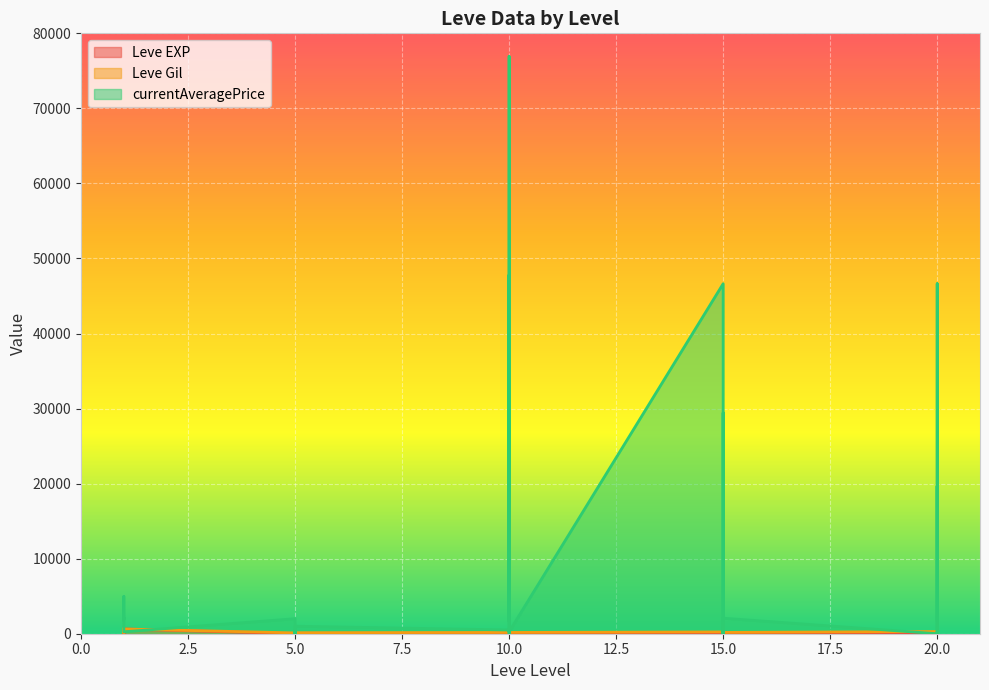

At which category does the chart reach its peak across all series?

10